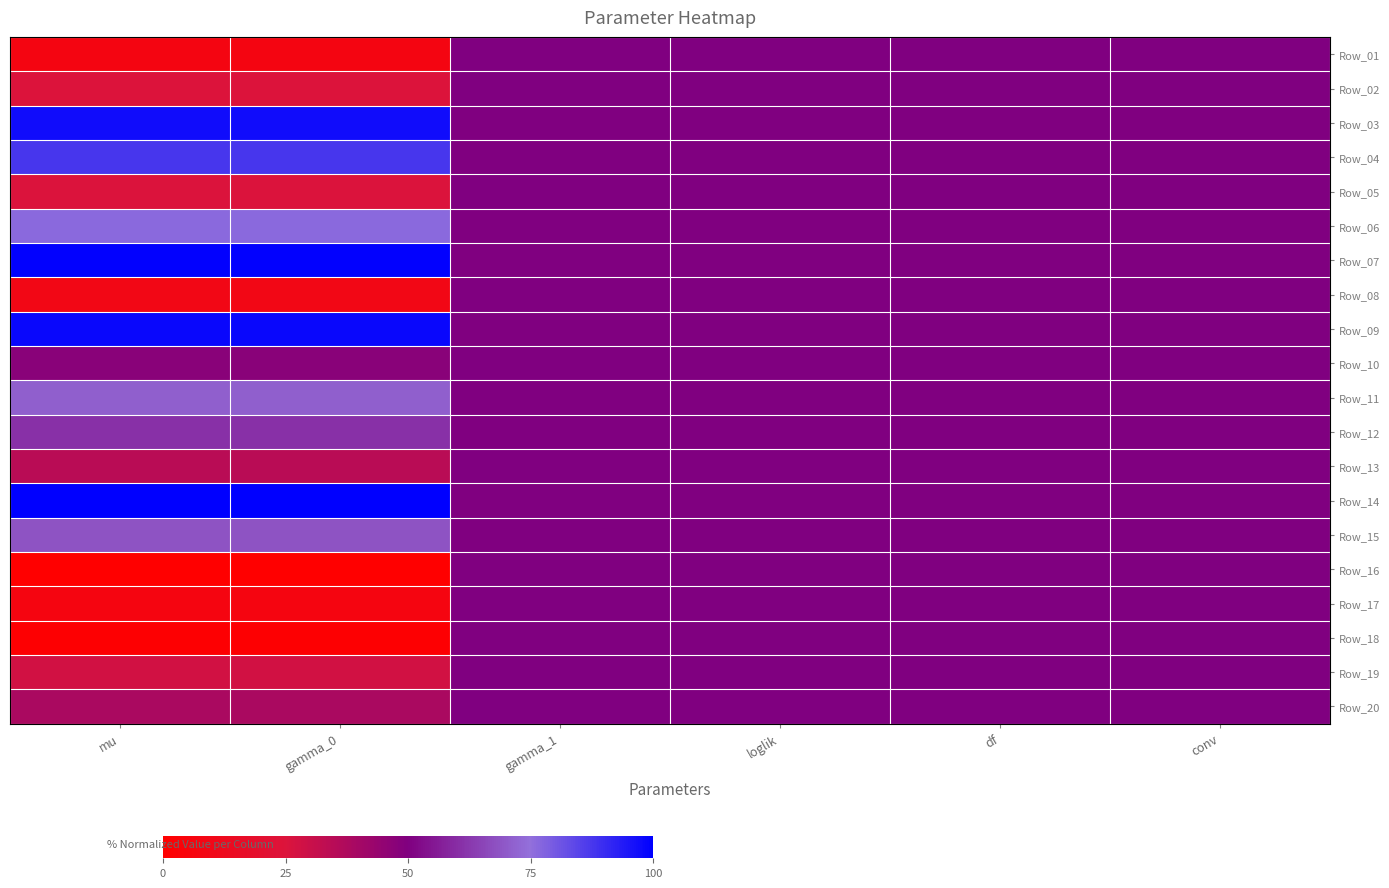

What is the spread (max minus min) of values at gamma_0?

1.0